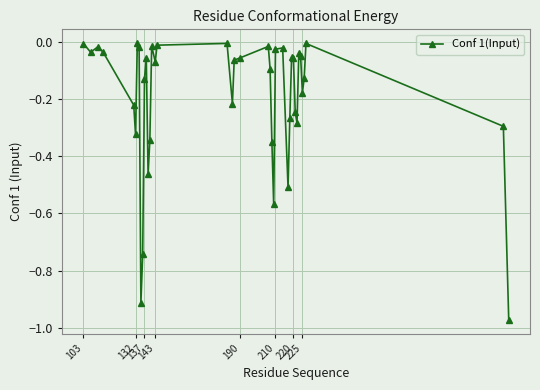

True or false: the data has more than 2 interior local peaks.

True